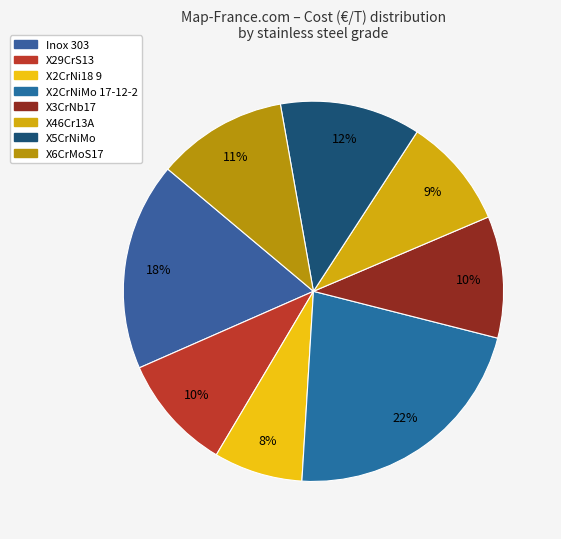

The X6CrMoS17 slice represents 11% of the pie. True or false?

True